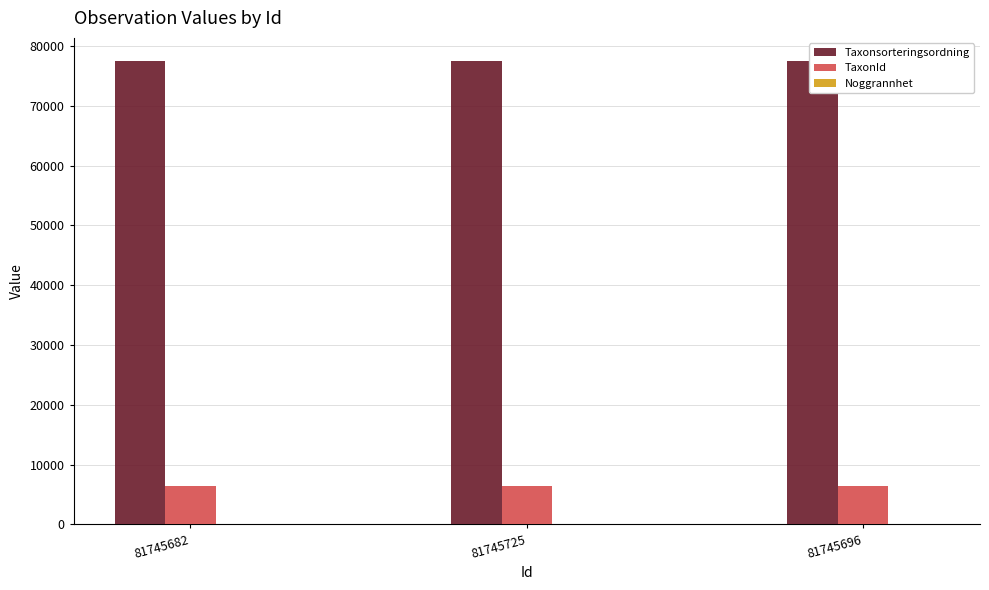

At 81745682, list the series in order from largest to smallest.

Taxonsorteringsordning, TaxonId, Noggrannhet